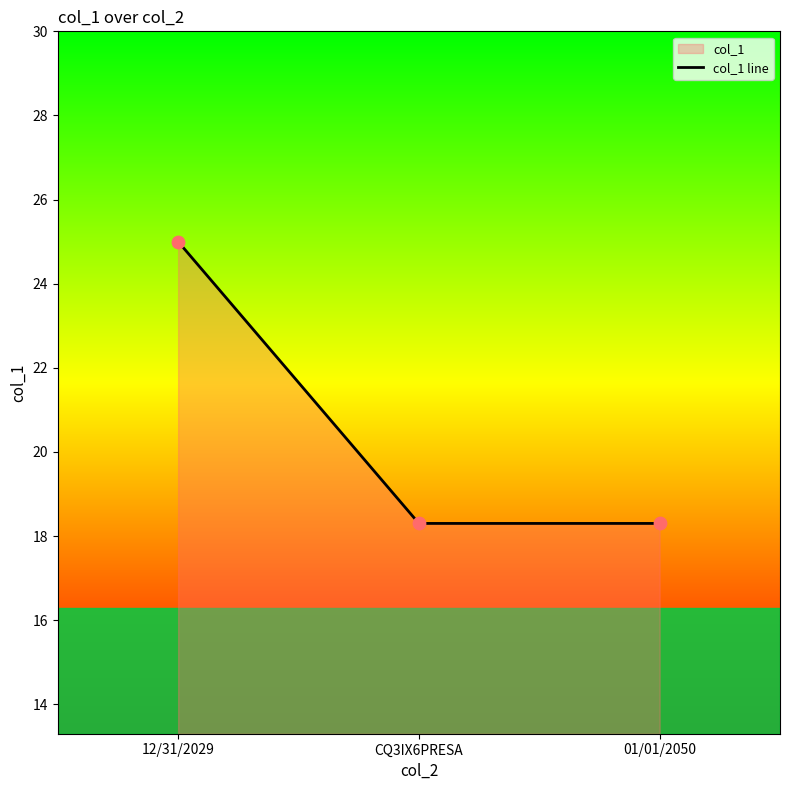

Approximately how many times larger is the value at CQ3IX6PRESA compared to 12/31/2029?

0.7